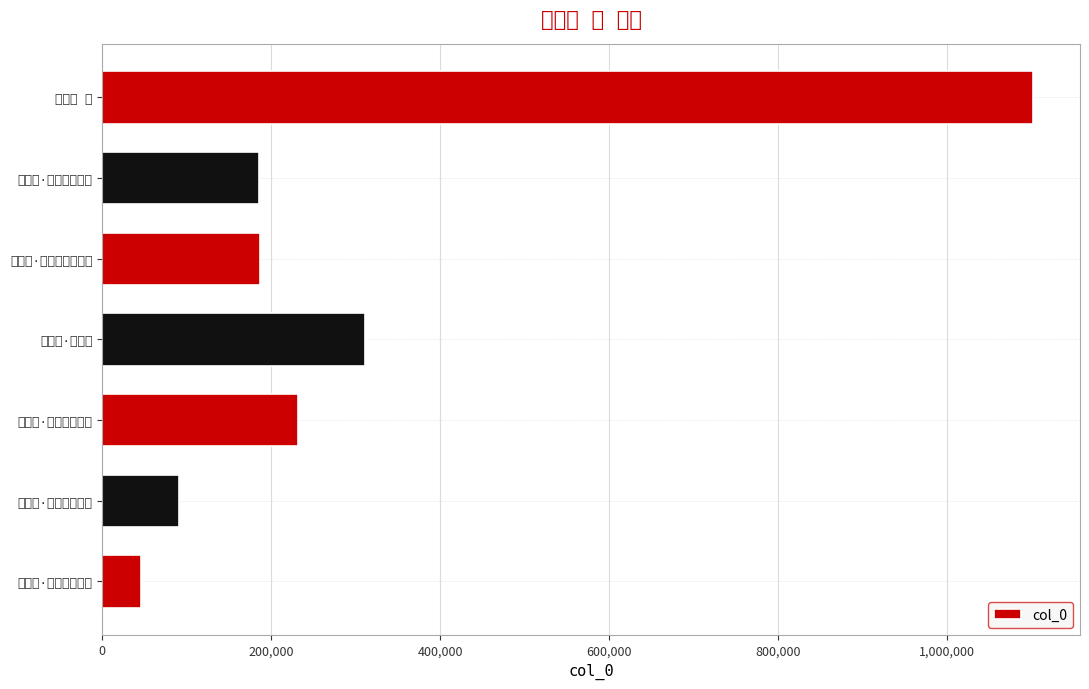

The chart shows a value of 46139 at 水龙吟·燕云十八飞骑. True or false?

True